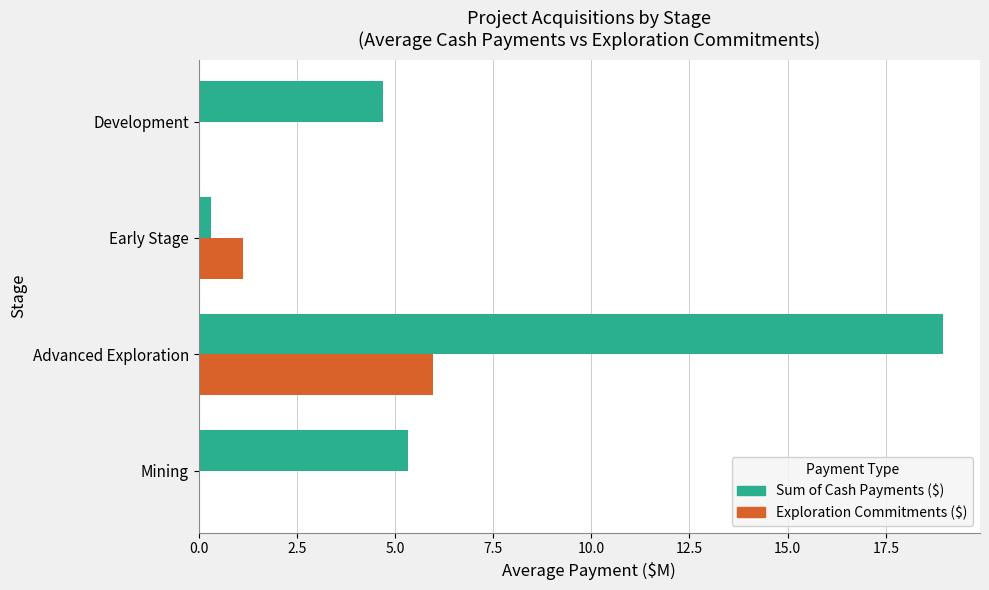

The value of Sum of Cash Payments ($) at Advanced Exploration is 12.7. True or false?

False